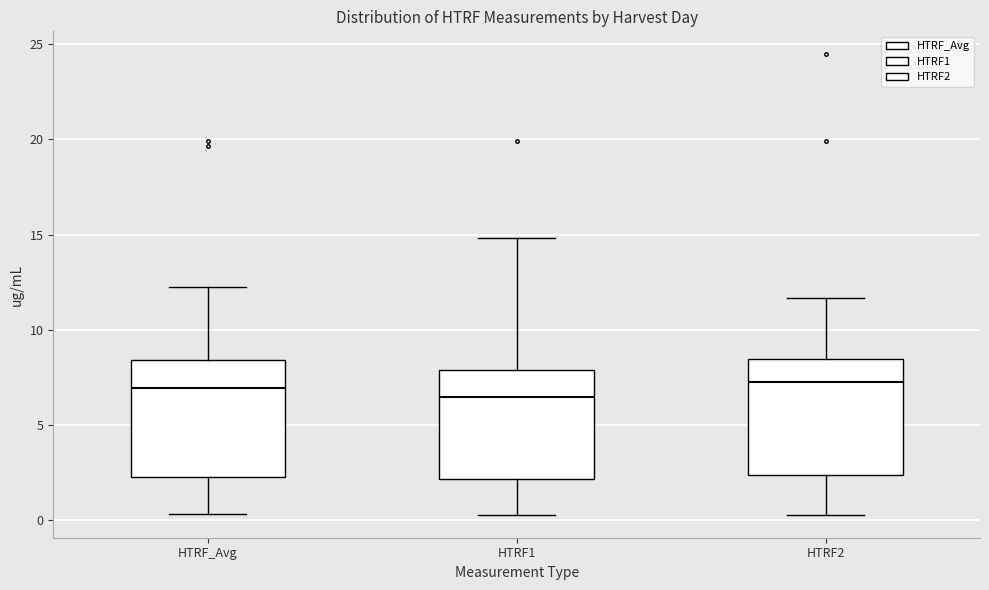

Reading left to right, transcribe this box plot: for each box, give where its median line is, the range the box spans, and where its two whiskers end, as read against the y-axis. The values are not printed on the chart, so give them approximately, as read against the axis.

HTRF_Avg: median 7.0, box 2.5 to 8.5, whiskers 0.5 to 12.0
HTRF1: median 6.5, box 2.0 to 8.0, whiskers 0.5 to 15.0
HTRF2: median 7.0, box 2.5 to 8.5, whiskers 0.5 to 11.5